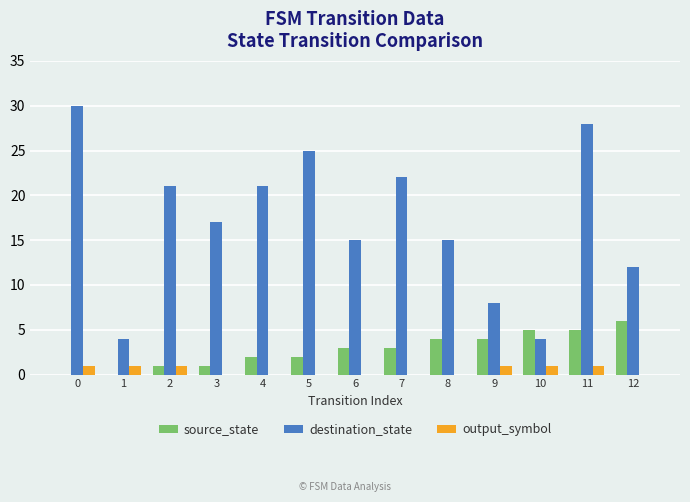

Is the value of destination_state at 8 greater than the value of source_state at 8?

Yes